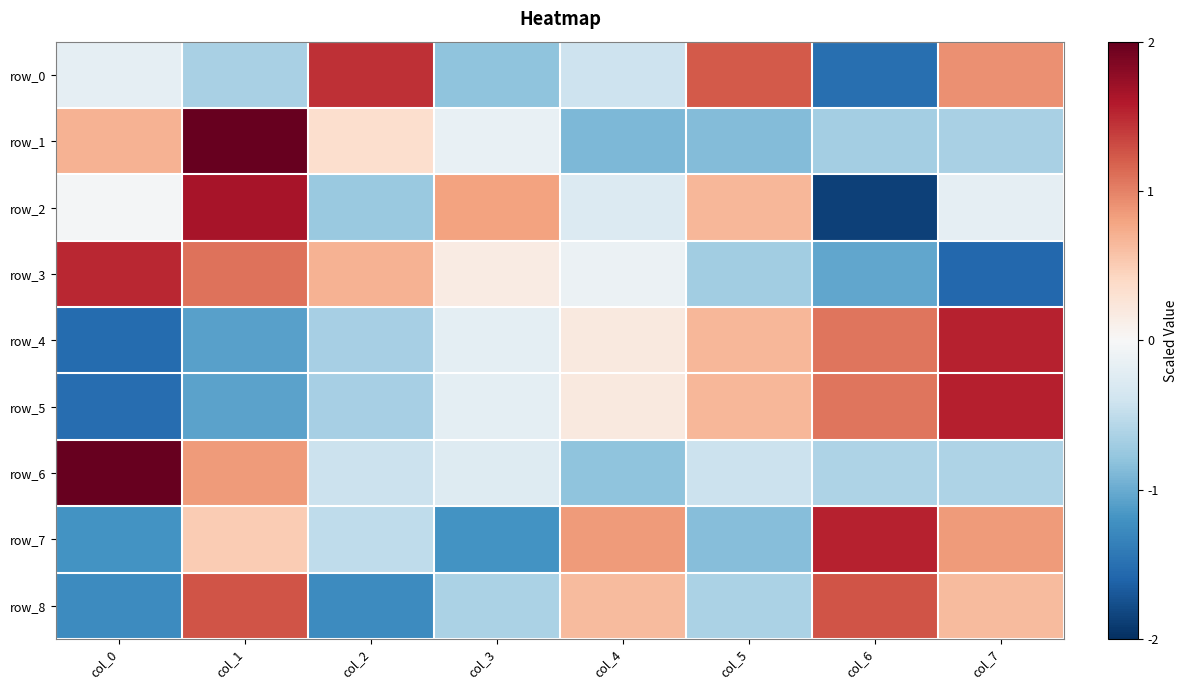

What is the lowest value of the row_4 series?

-1.5